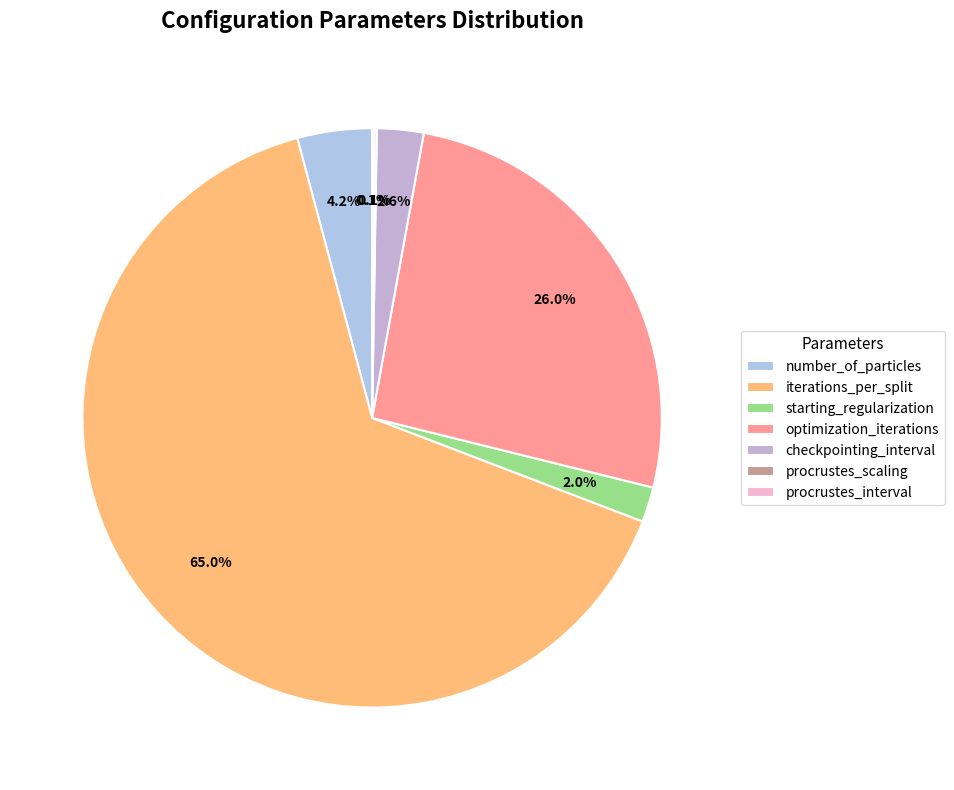

The iterations_per_split slice represents 65% of the pie. True or false?

True